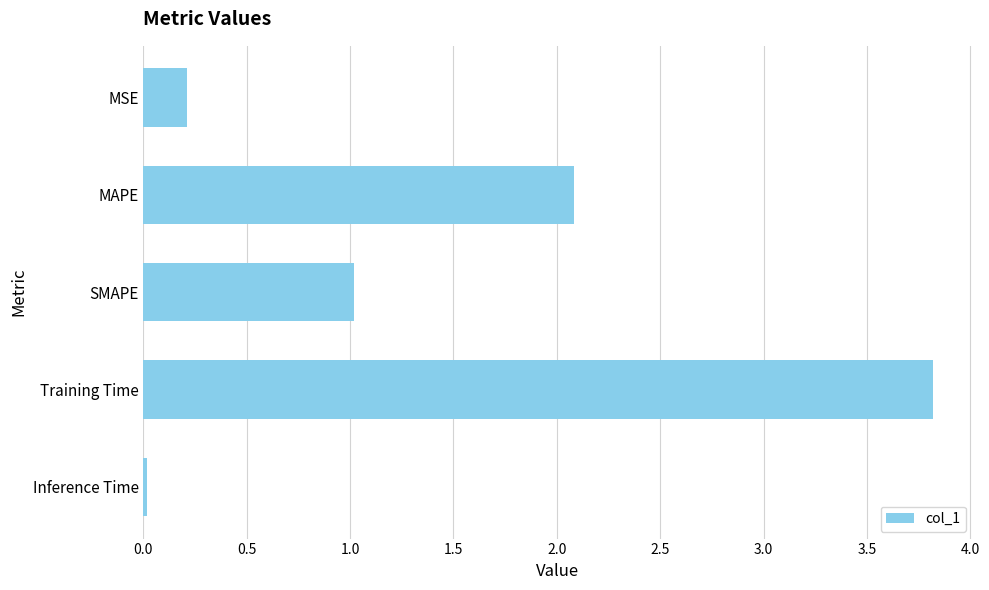

How many bars are there in total?

5